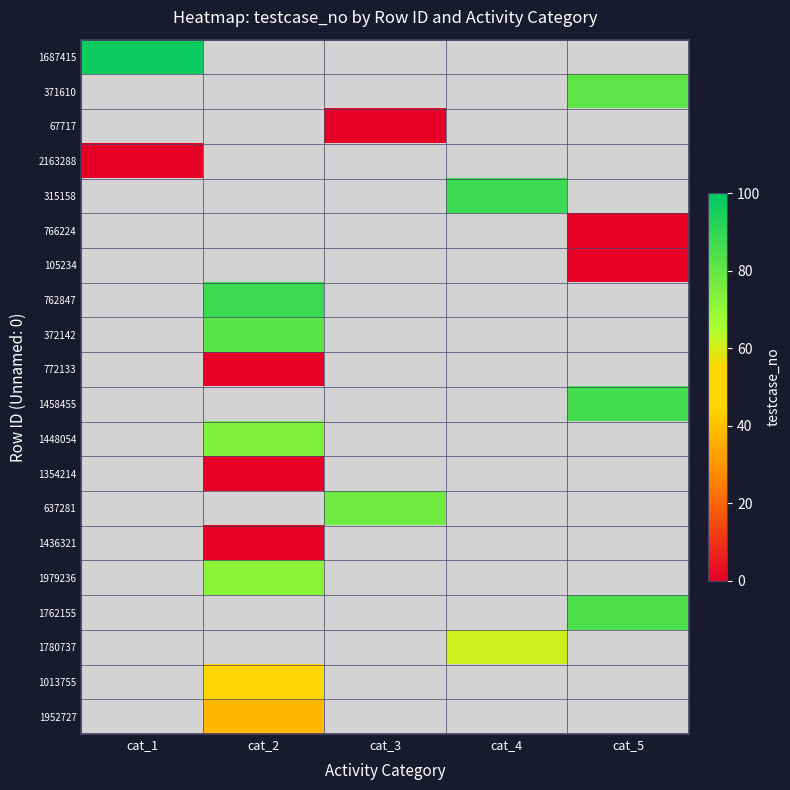

What is the greatest value displayed?

97.0